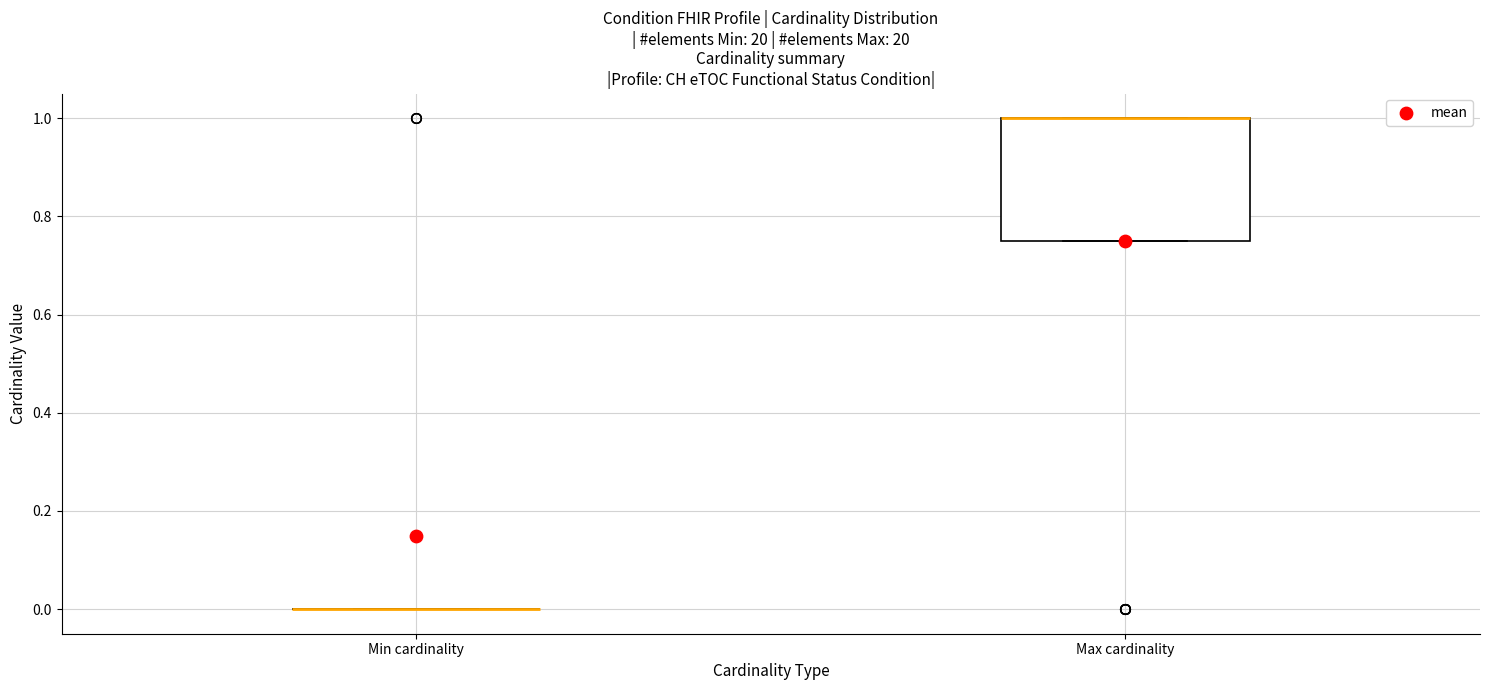

Reading left to right, transcribe this box plot: for each box, give where its median line is, the range the box spans, and where its two whiskers end, as read against the y-axis. The values are not printed on the chart, so give them approximately, as read against the axis.

Min cardinality: box collapsed to a line at 0.00, whiskers 0.00 to 0.00
Max cardinality: median 1.00 (drawn on the box's upper edge), box 0.76 to 1.00, whiskers 0.76 to 1.00